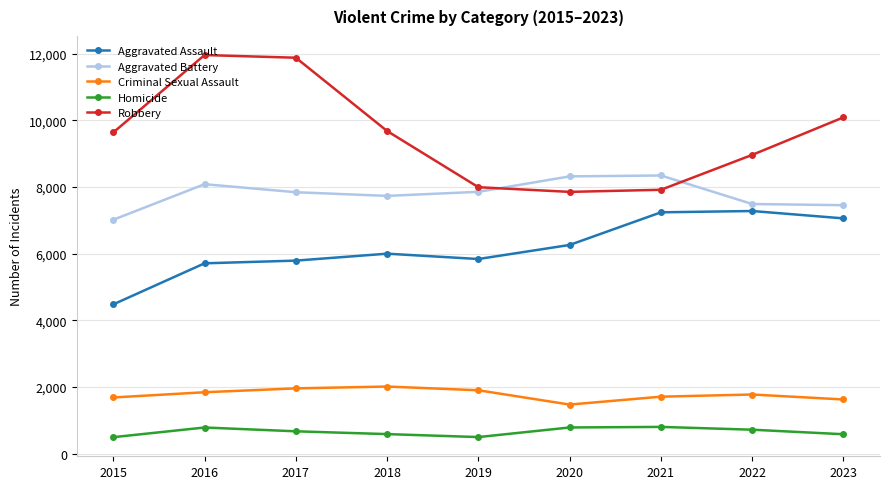

Rank the series by their maximum value, from highest to lowest.

Robbery, Aggravated Battery, Aggravated Assault, Criminal Sexual Assault, Homicide